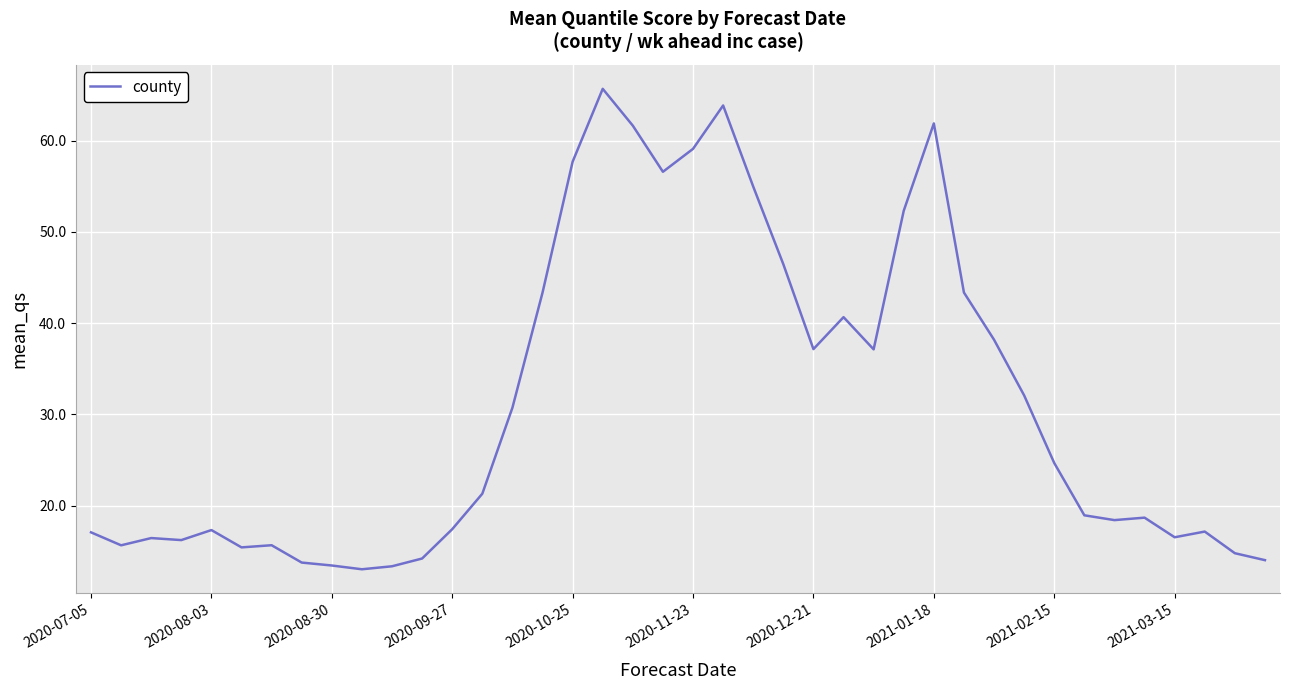

What is the maximum value shown in the chart?

65.7